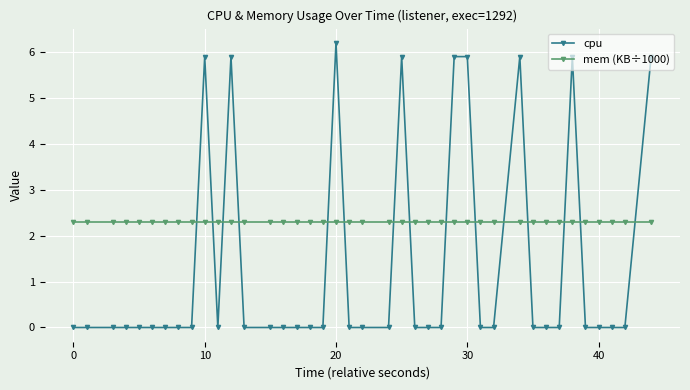

How many distinct data groups are displayed?

2